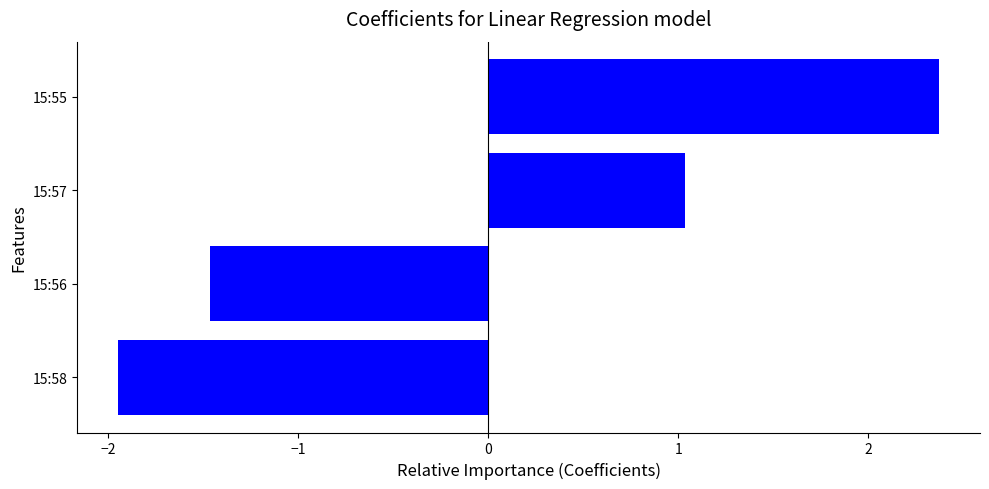

What is the change in value from 15:58 to 15:57?

+3.0